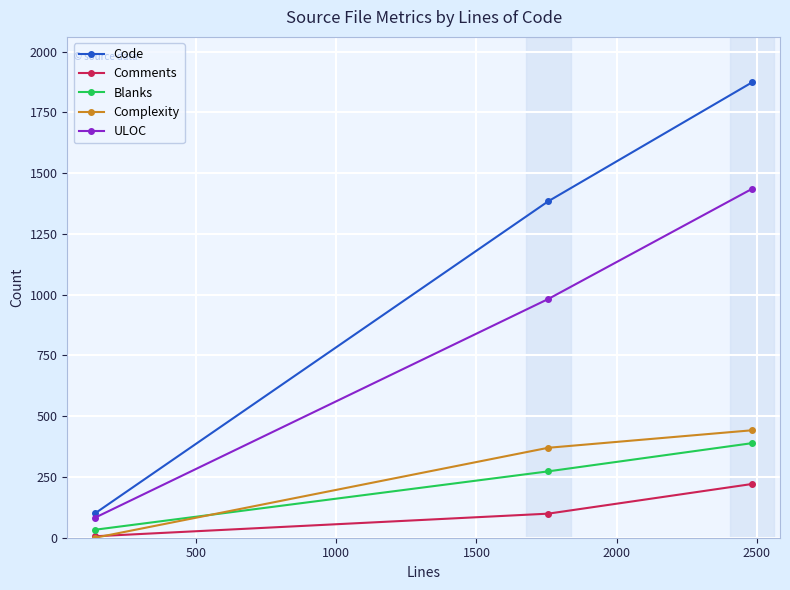

What are all the series names shown in the legend?

Code, Comments, Blanks, Complexity, ULOC